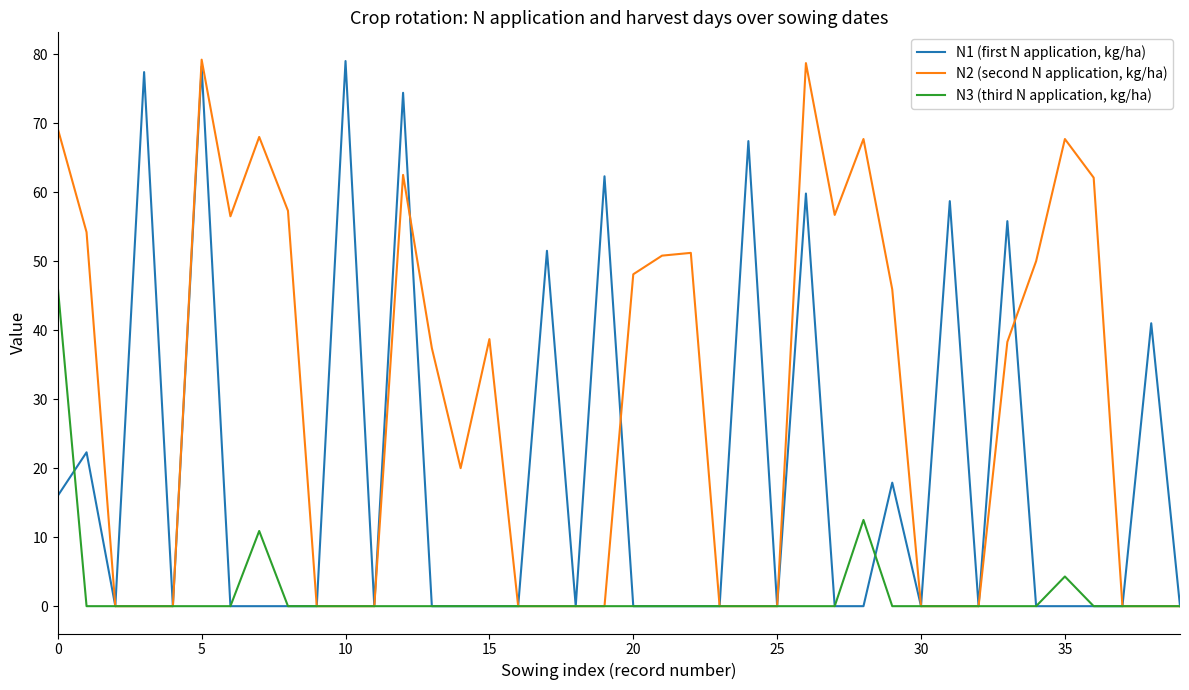

What is the maximum value for N3 (third N application, kg/ha)?

46.3